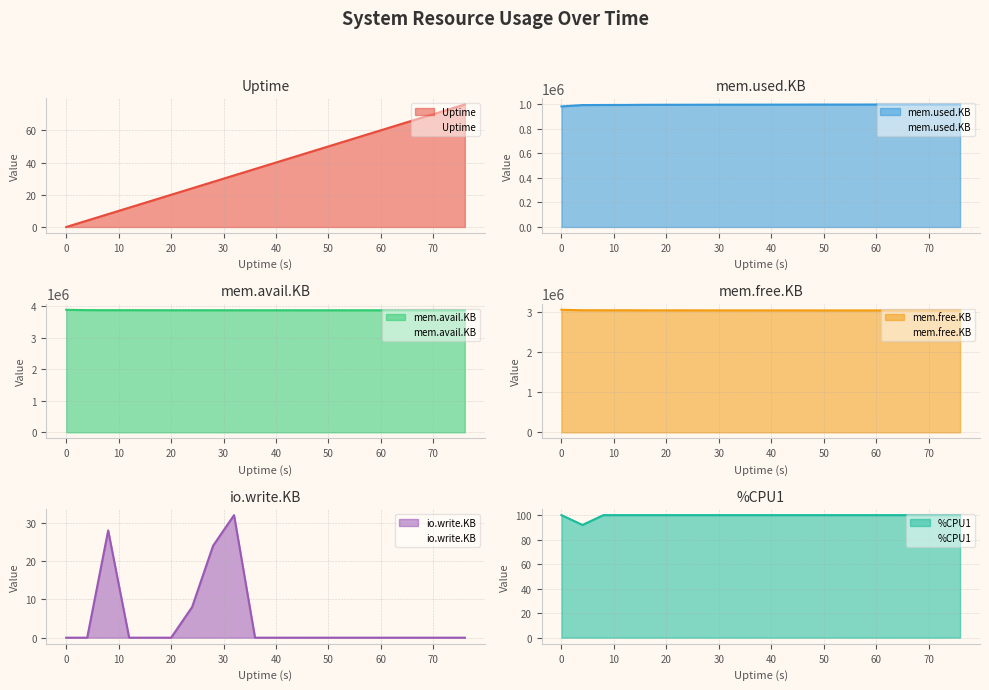

What is the highest value of the Uptime series?

76